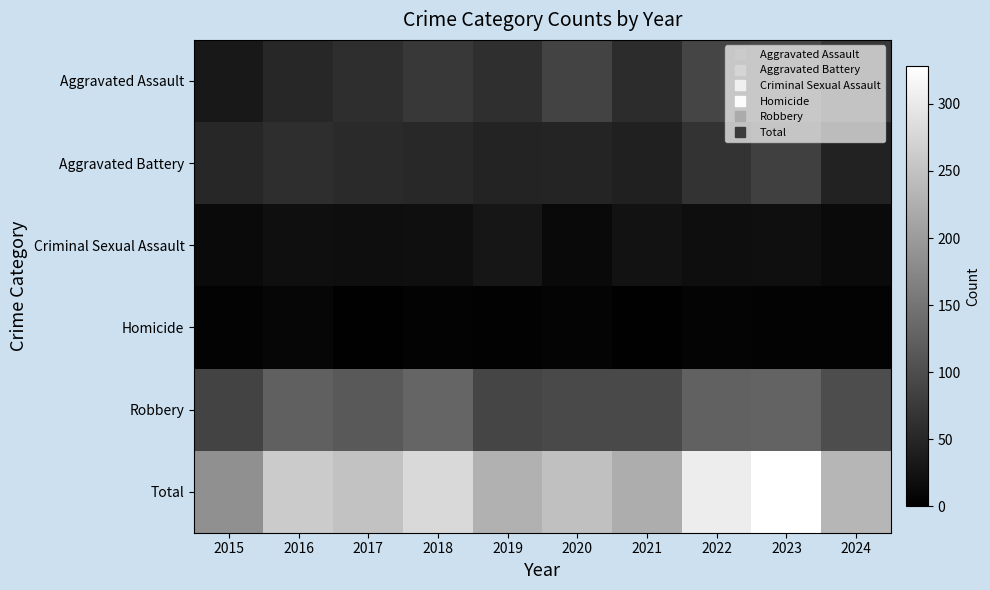

Reading left to right, what are all the values shown in this chart?

Aggravated Assault: 2015=31	2016=50	2017=59	2018=72	2019=61	2020=87	2021=58	2022=89	2023=93	2024=74
Aggravated Battery: 2015=50	2016=60	2017=54	2018=52	2019=45	2020=48	2021=43	2022=66	2023=83	2024=44
Criminal Sexual Assault: 2015=13	2016=20	2017=19	2018=20	2019=29	2020=12	2021=24	2022=18	2023=20	2024=13
Homicide: 2015=4	2016=8	2017=2	2018=5	2019=3	2020=6	2021=2	2022=6	2023=4	2024=4
Robbery: 2015=87	2016=123	2017=115	2018=130	2019=89	2020=94	2021=95	2022=125	2023=128	2024=99
Total: 2015=185	2016=261	2017=249	2018=279	2019=227	2020=247	2021=222	2022=304	2023=328	2024=234